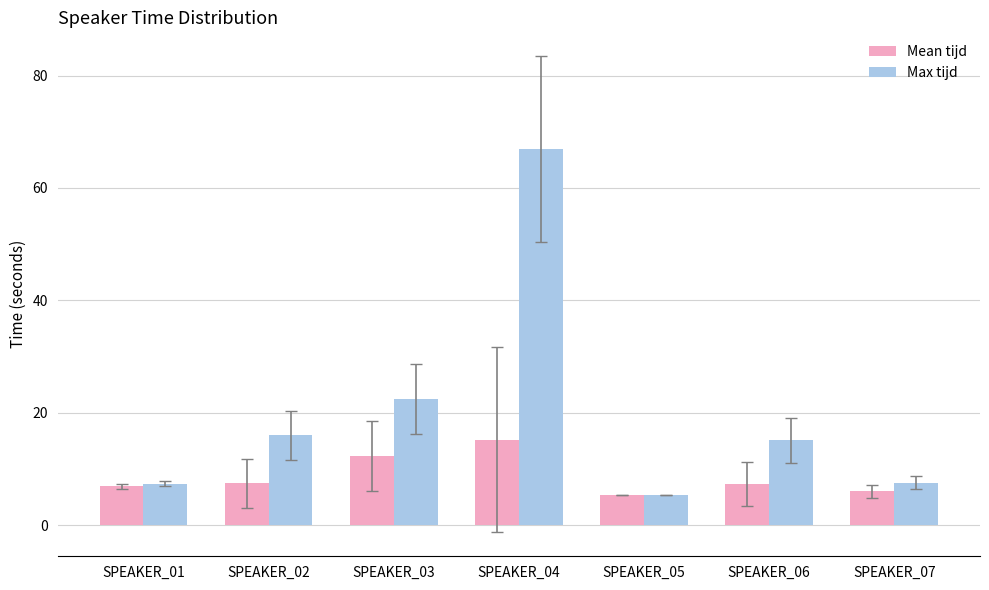

What is the value of the Mean tijd bar at the 2nd from the left?

7.5